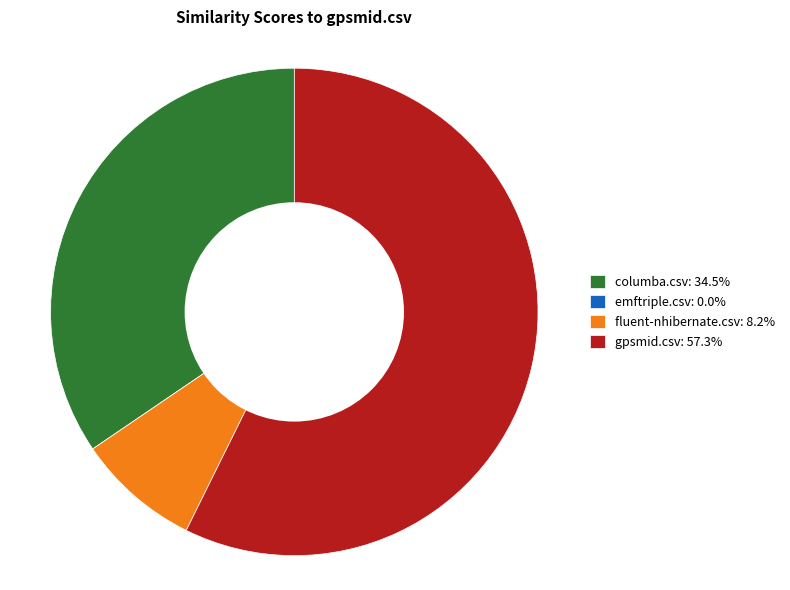

Do columba.csv: 34.5% and gpsmid.csv: 57.3% together represent more than half of the pie?

Yes